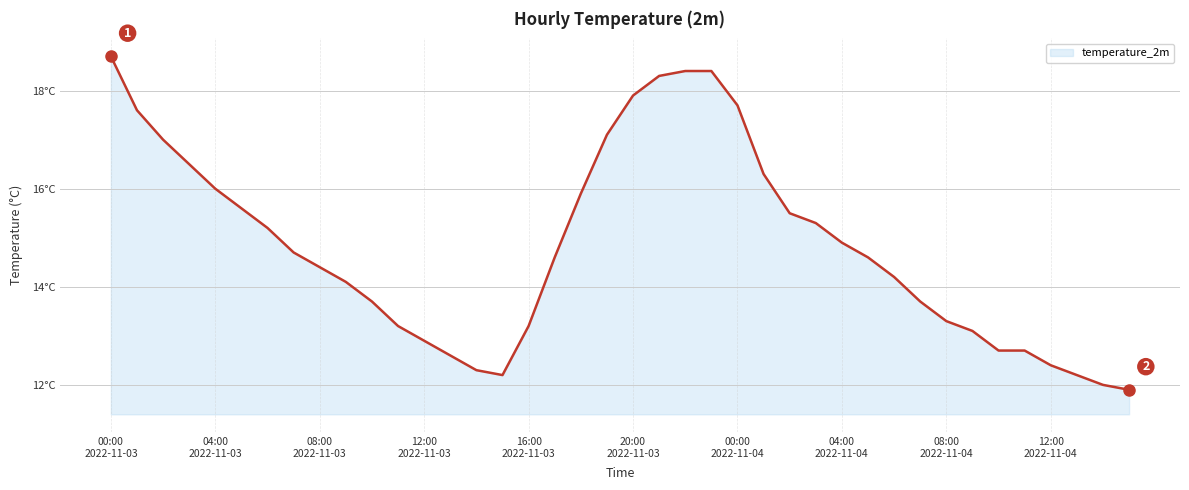

What is the minimum value shown in the chart?

11.9